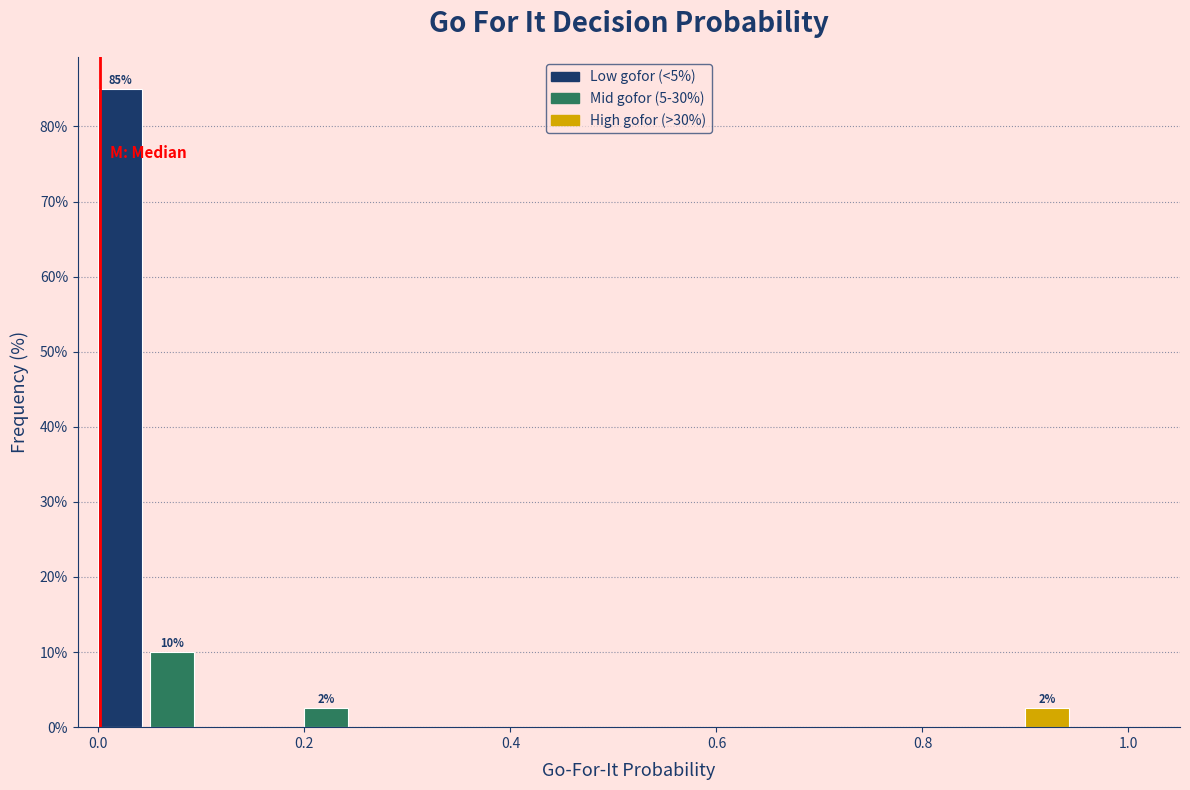

Around what value on the x-axis is the tallest bar? Give the approximate position of its centre, as read against the axis.

0.02